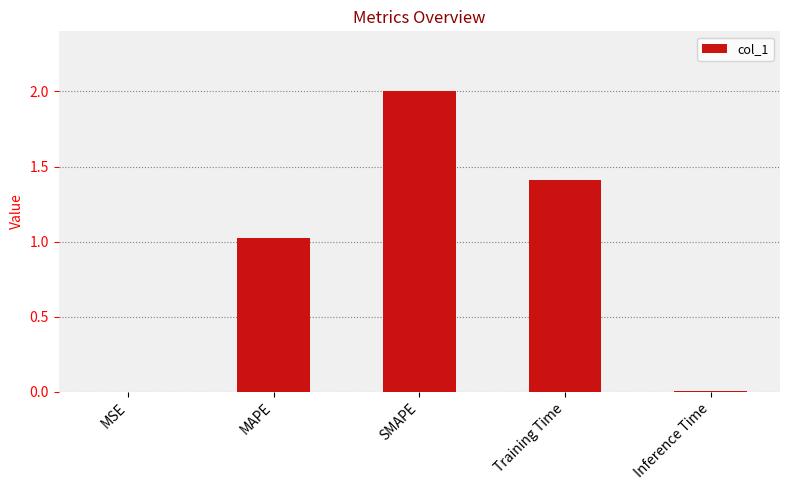

Which has a higher value, MAPE or Training Time?

Training Time